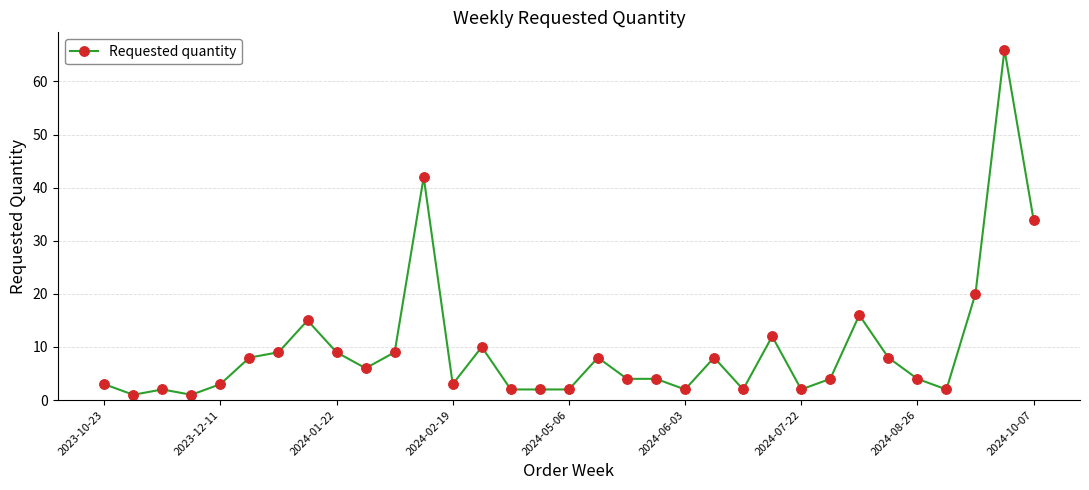

What is the value of the 25th point from the left?

2